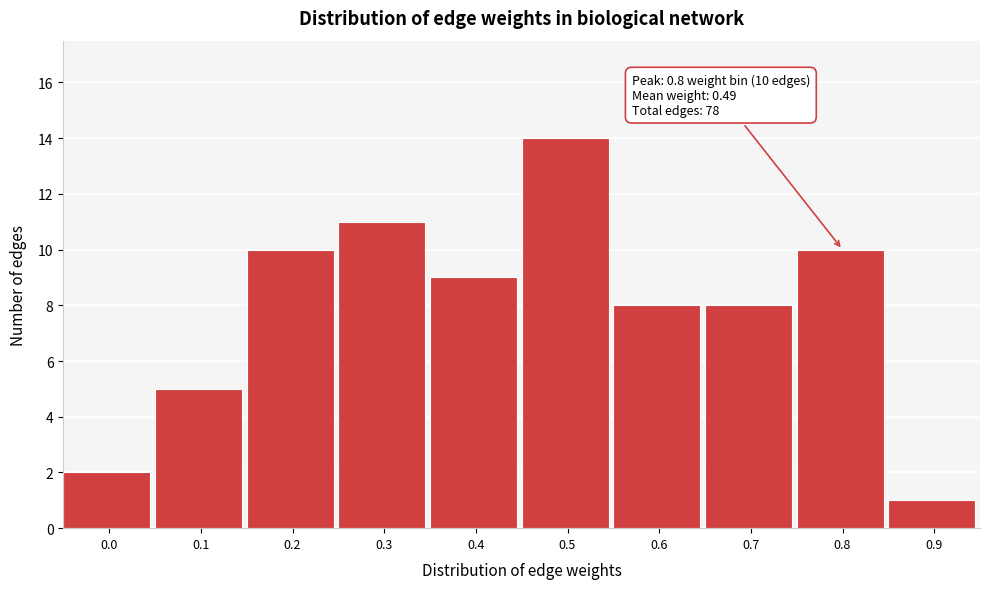

Reading left to right, what are all the values shown in this chart?

0.0=2	0.1=5	0.2=10	0.3=11	0.4=9	0.5=14	0.6=8	0.7=8	0.8=10	0.9=1